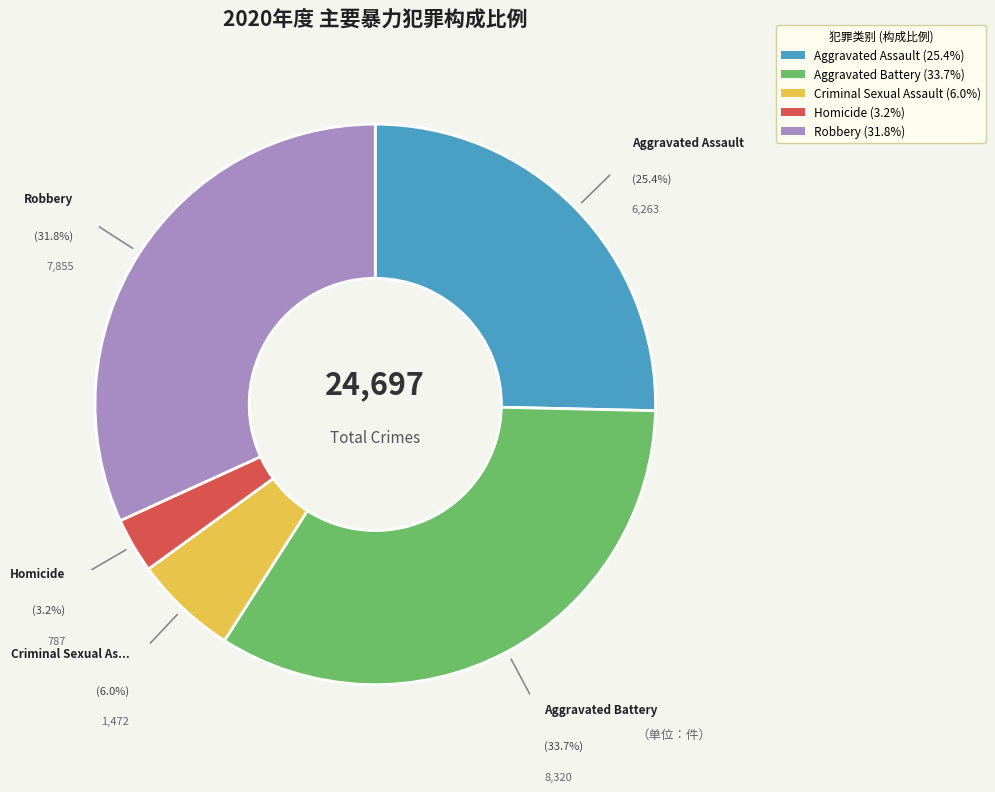

Is it true that Aggravated Battery is 34% of the pie?

True